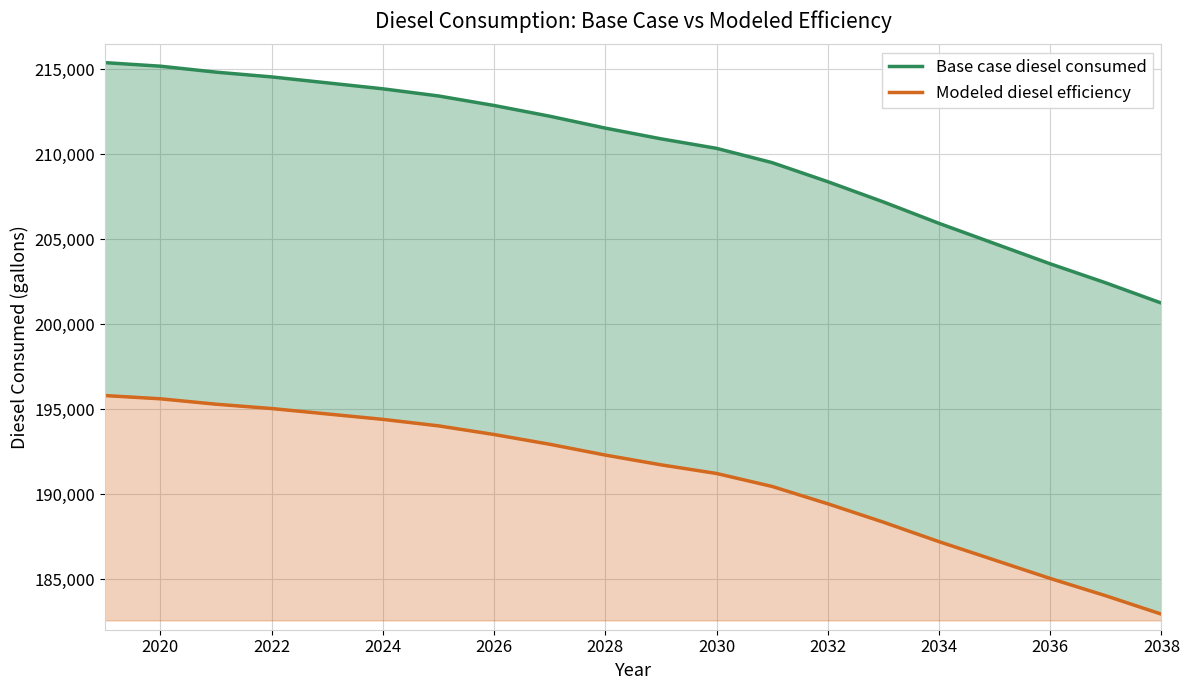

What is the minimum value shown in the chart?

182951.7